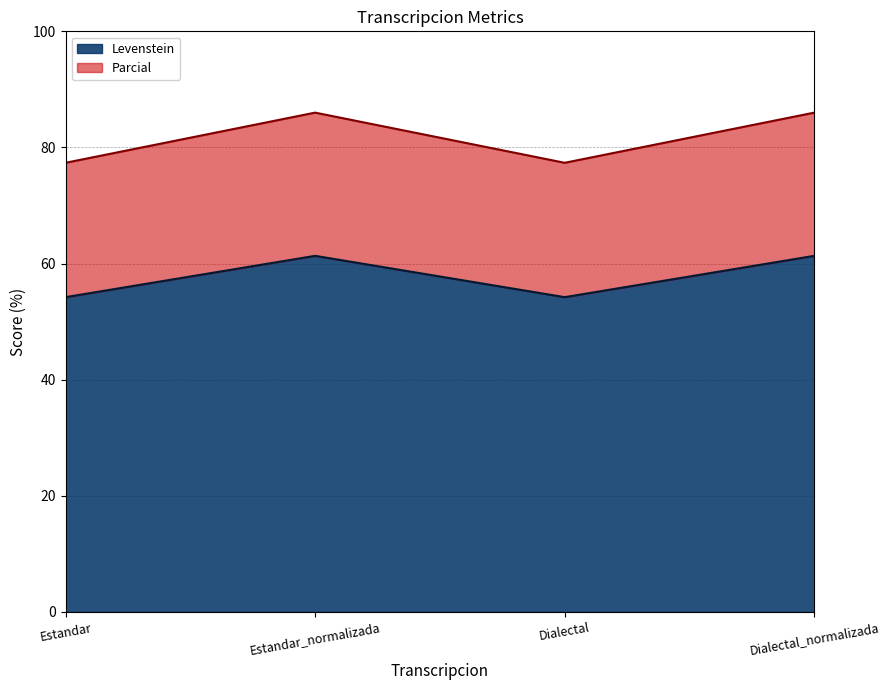

Reading left to right, list all the values displayed in this chart.

Levenstein: Estandar=54.2	Estandar_normalizada=61.3	Dialectal=54.2	Dialectal_normalizada=61.3
Parcial: Estandar=77.4	Estandar_normalizada=86.0	Dialectal=77.4	Dialectal_normalizada=86.0